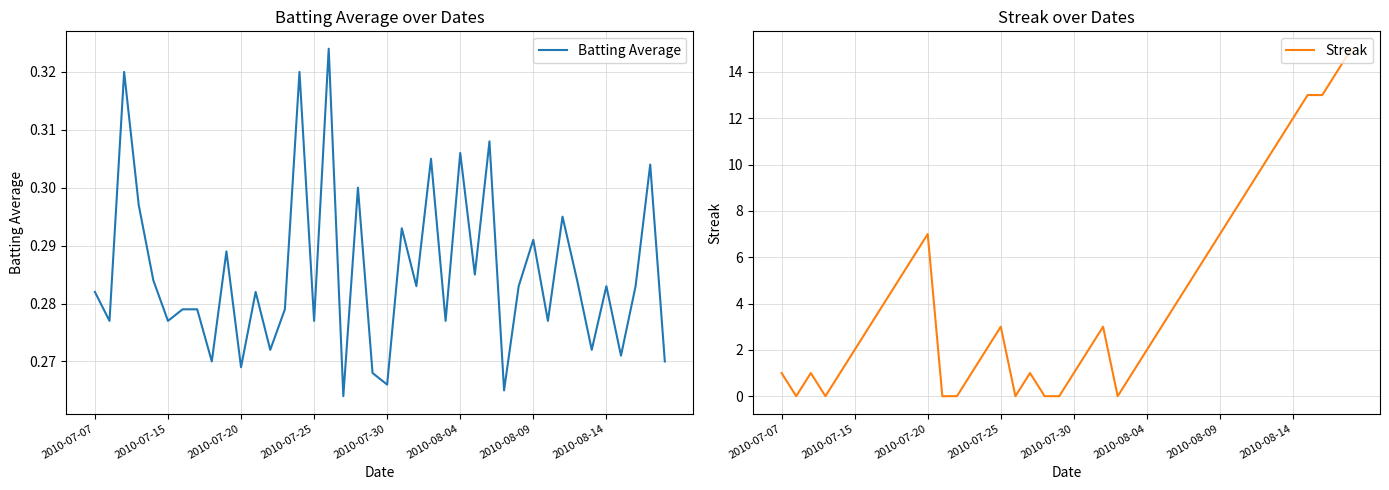

After their last crossing, which series has the higher values: Batting Average or Streak?

Streak